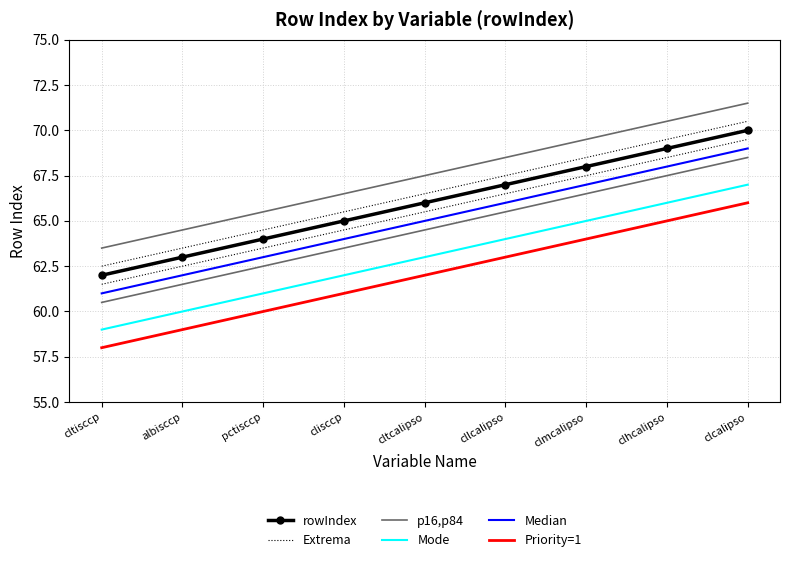

True or false: Mode and p16,p84 cross at least once.

False